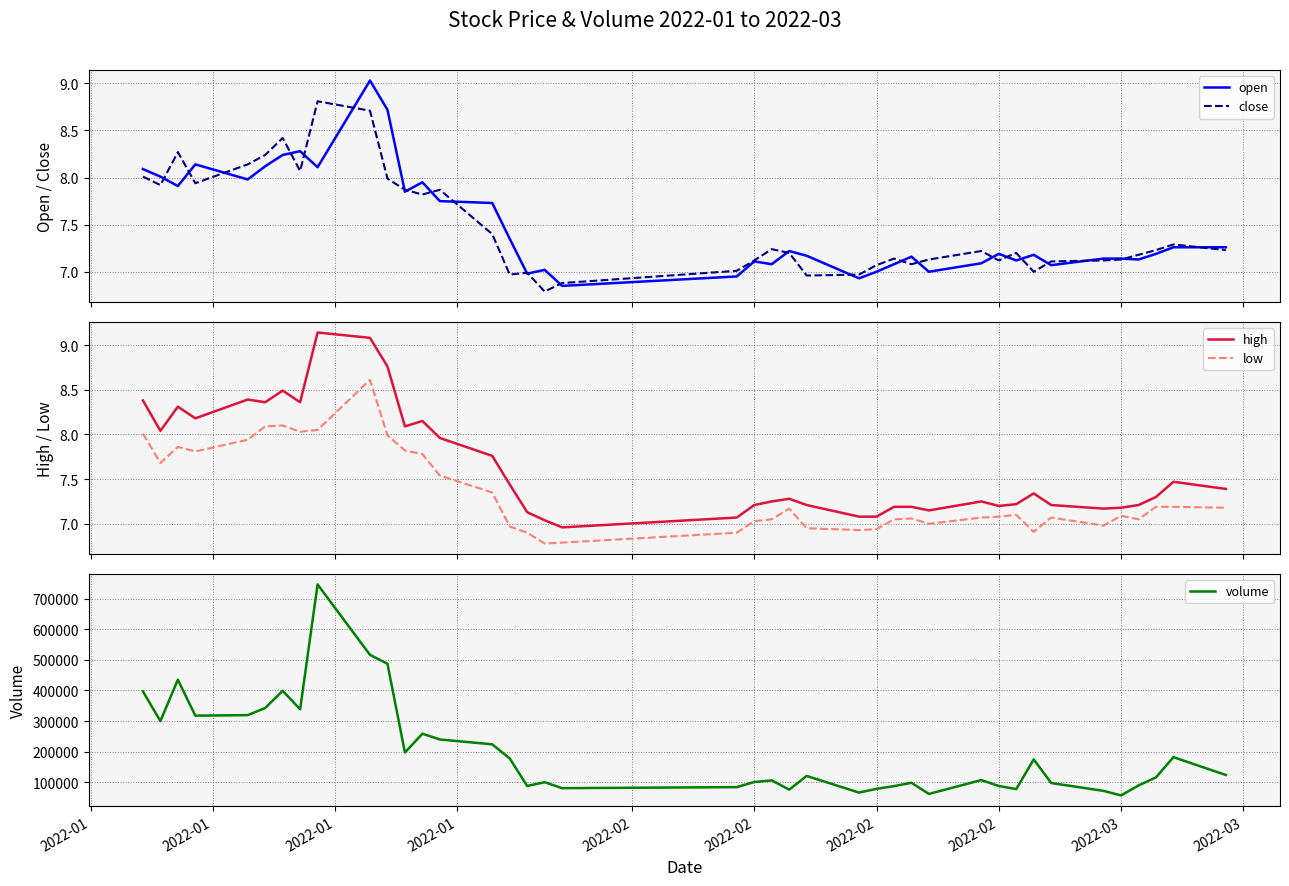

Which series ends up on top after the final intersection of close and open?

open